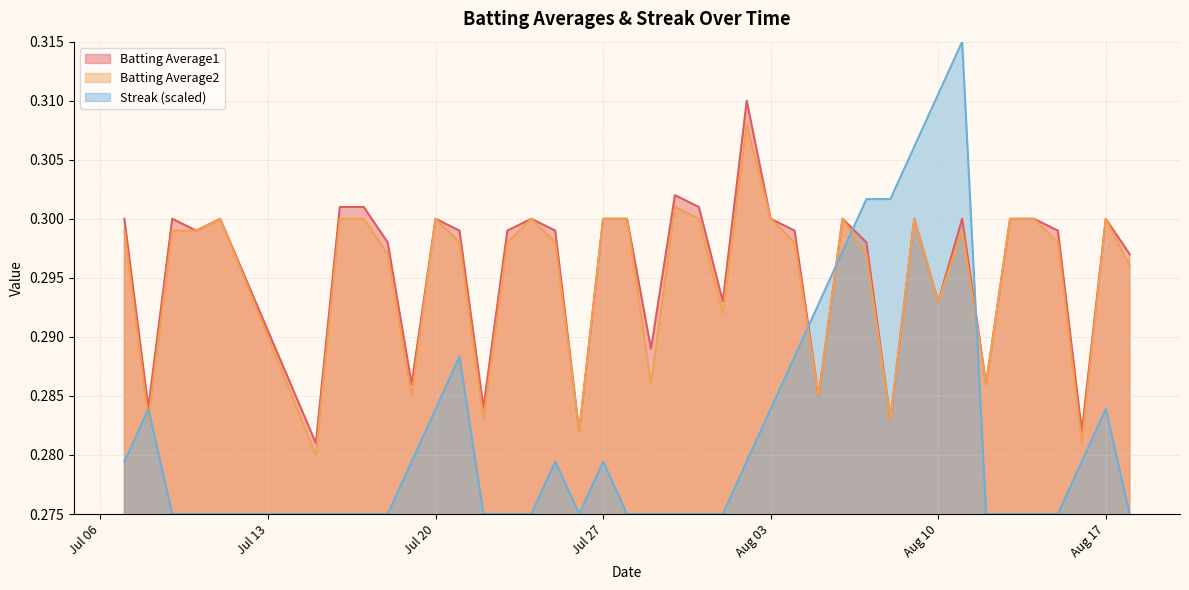

At which category does Streak reach its first local peak?

2010-07-08